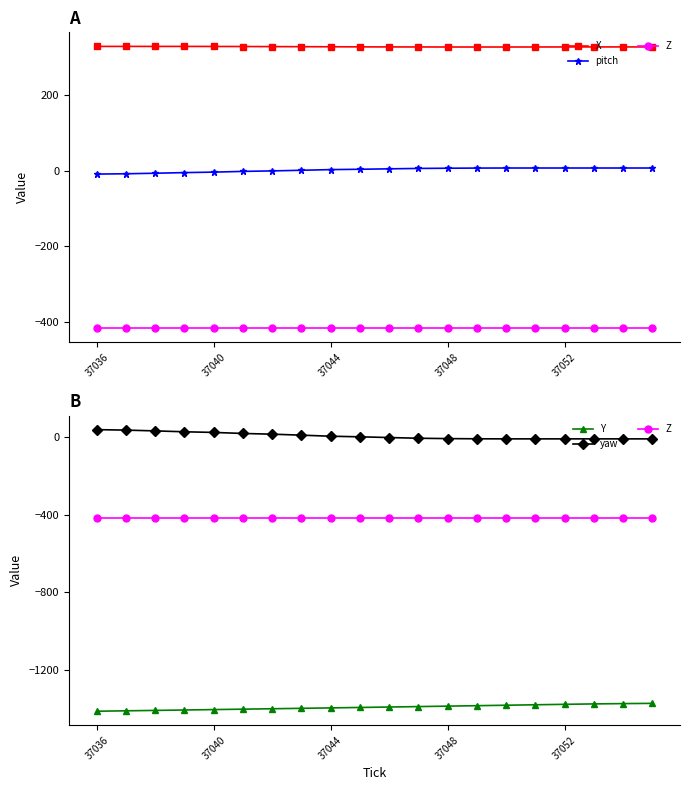

How many interior local peaks does the X series have?

2